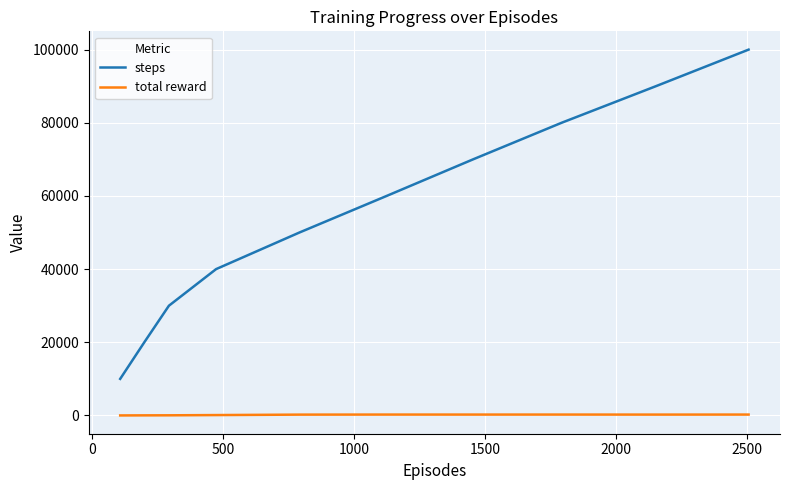

What is the greatest value displayed?

100000